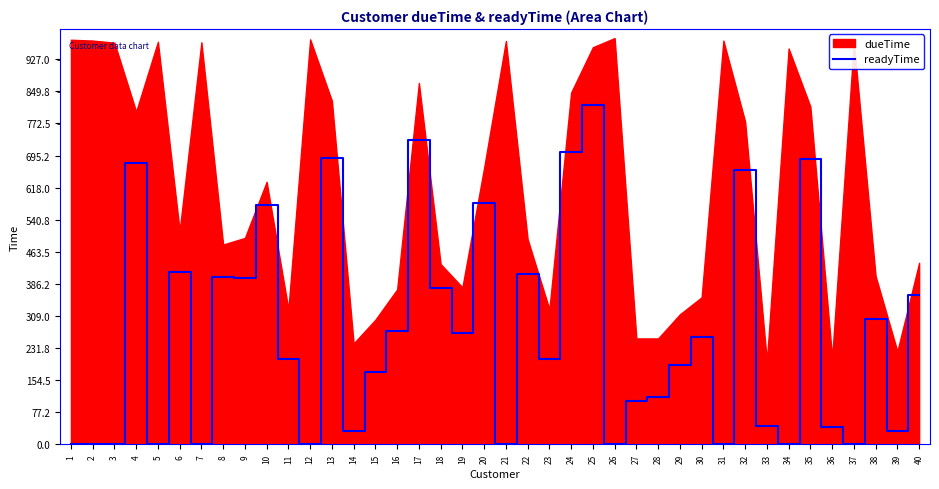

True or false: readyTime has a value of 473 at 37.

False